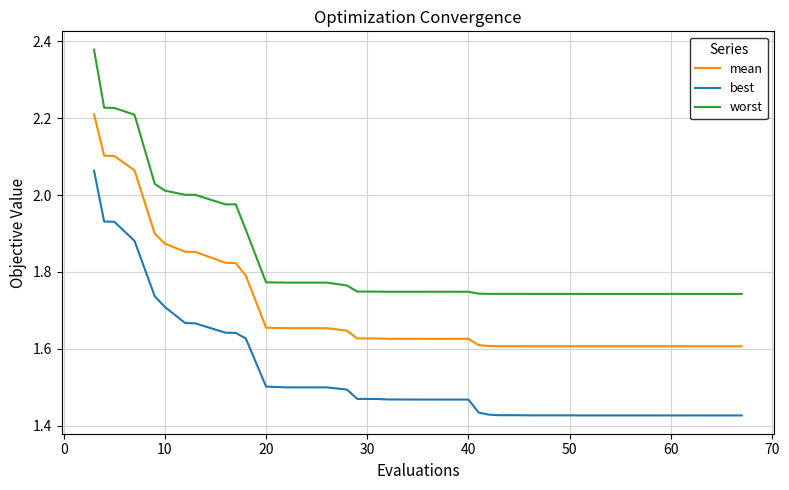

What is the difference between the maximum and minimum values in the best series?

0.6